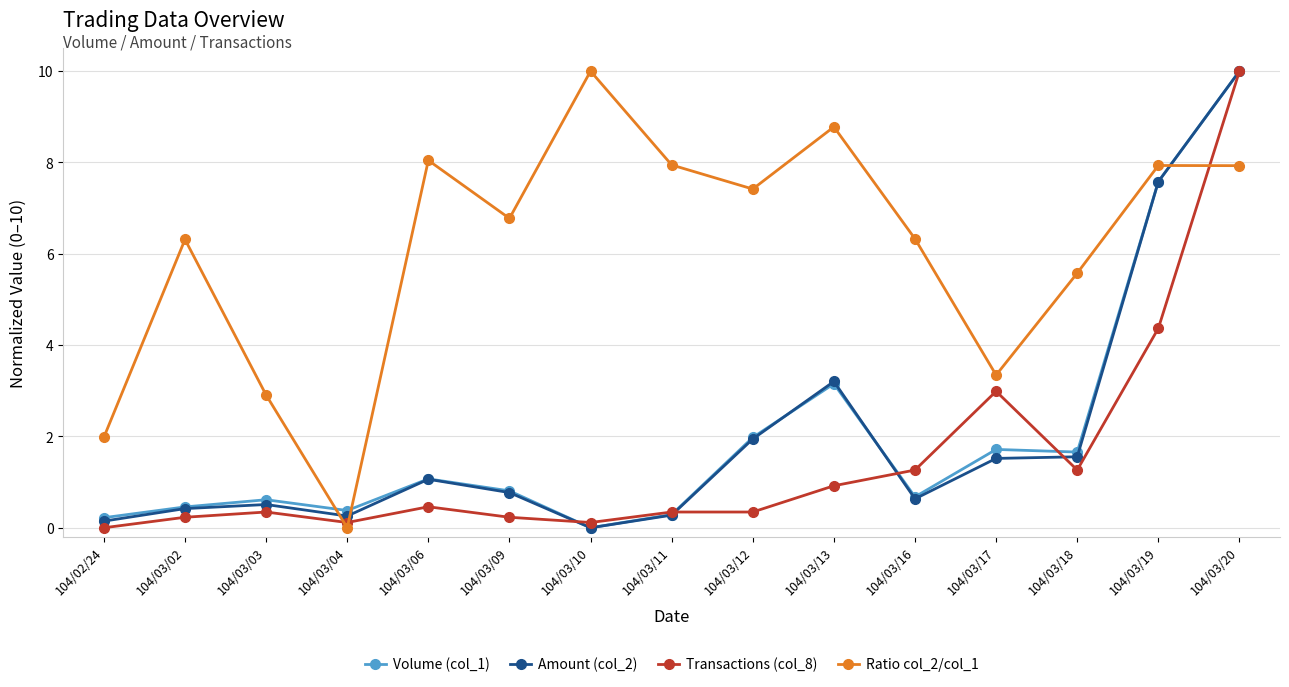

Which series changed the most between 104/03/02 and 104/03/20?

Transactions (col_8)